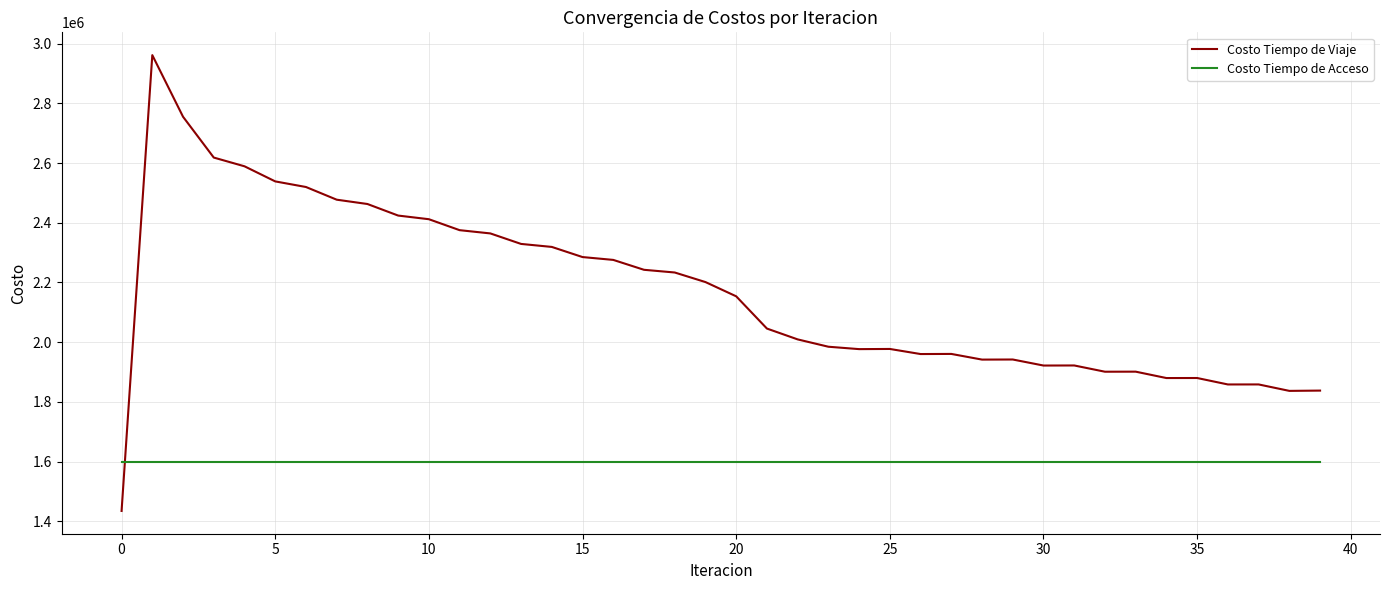

What is the greatest value displayed?

2961311.7